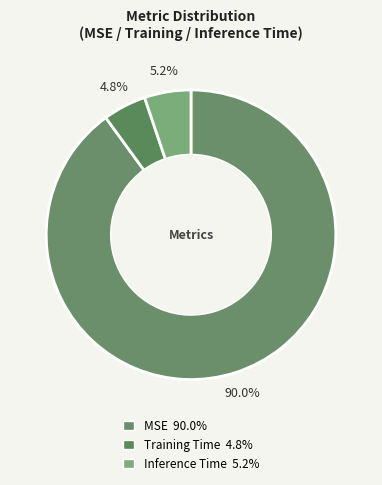

Which has a higher value, MSE or Training Time?

MSE